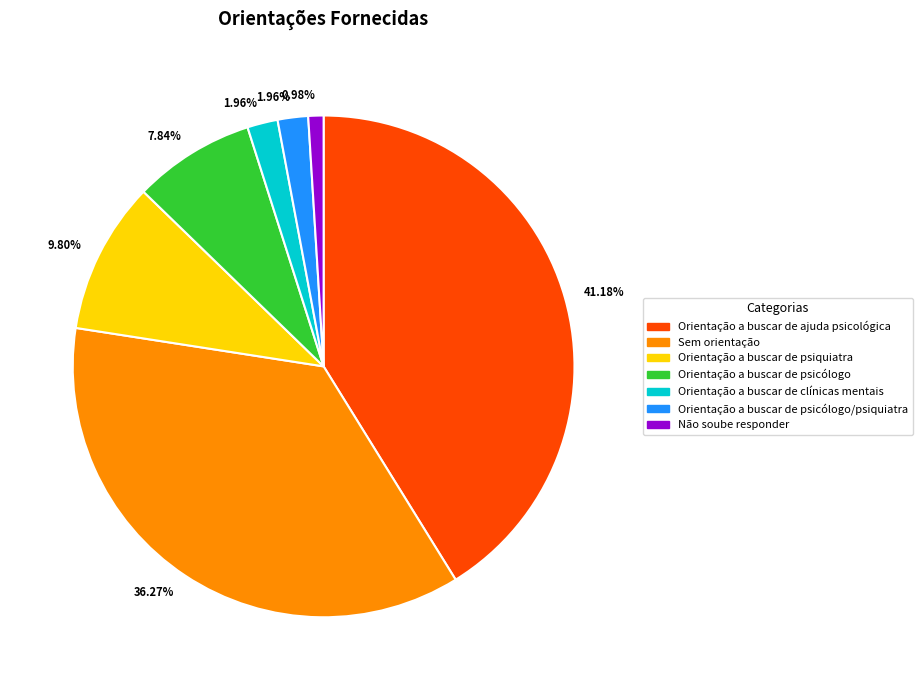

How many segments does this pie chart have?

7